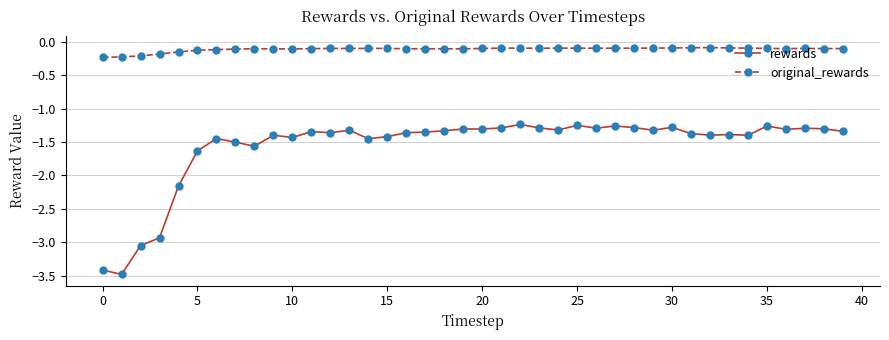

What is the value of the rewards point at the 9th from the left?

-1.6